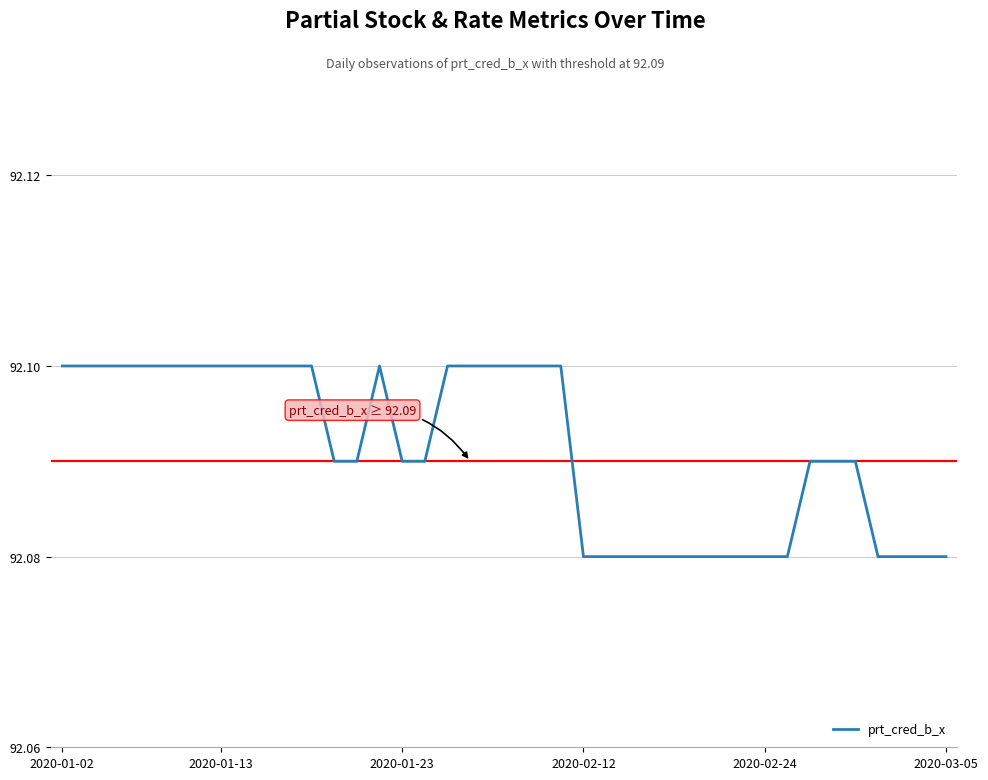

Is it true that the value at 2020-01-23 is 42.8?

False